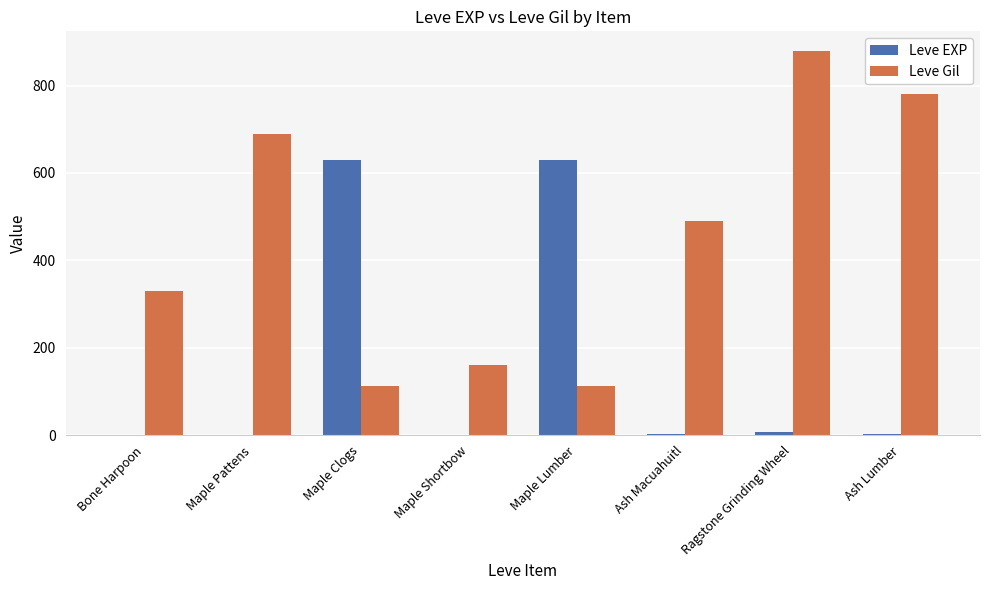

At which category is the sum across all series the highest?

Ragstone Grinding Wheel